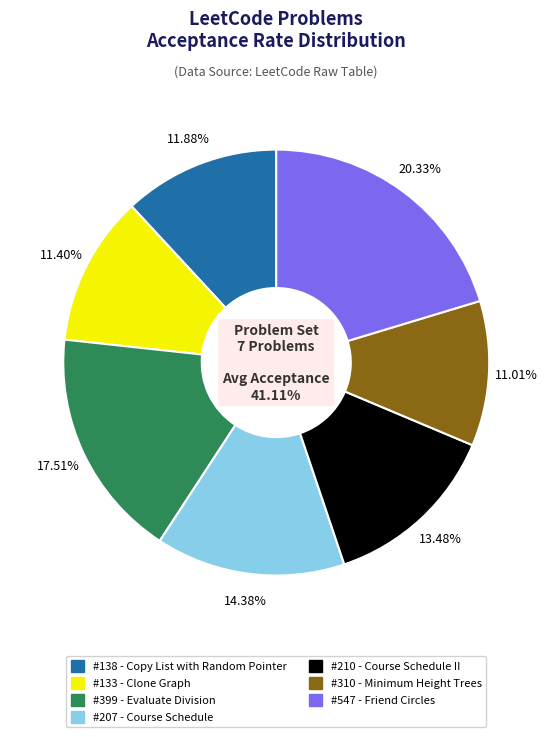

Does 310 represent more than half of the total?

No